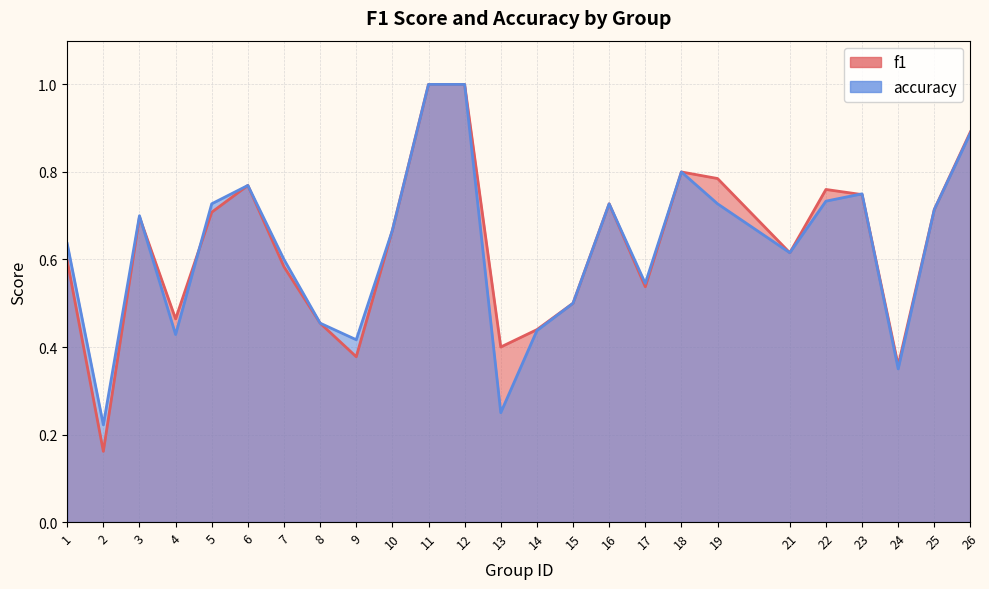

List the series in order of their overall mean, highest first.

f1, accuracy